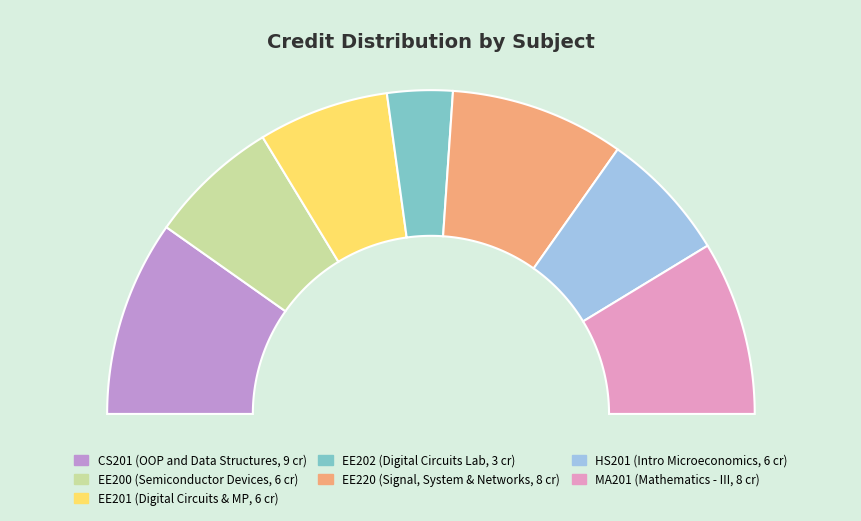

Is the sum of EE202 and CS201 greater than half?

No